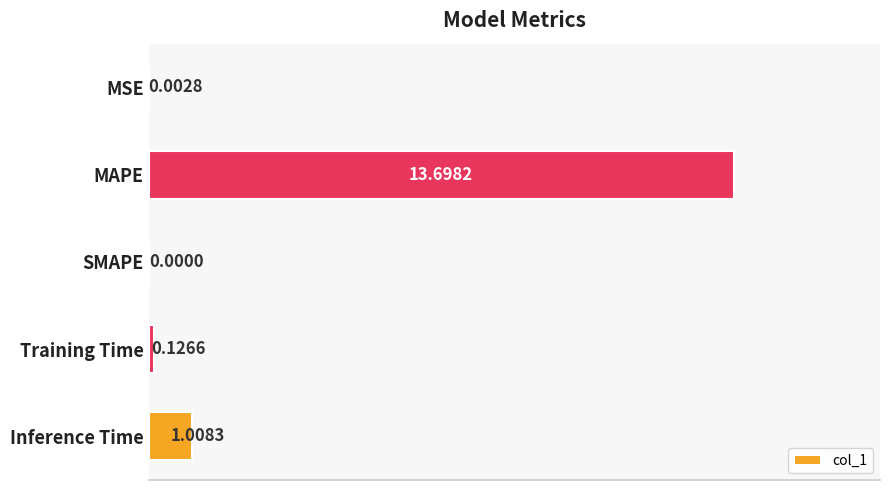

Does the chart contain stacked bars?

No